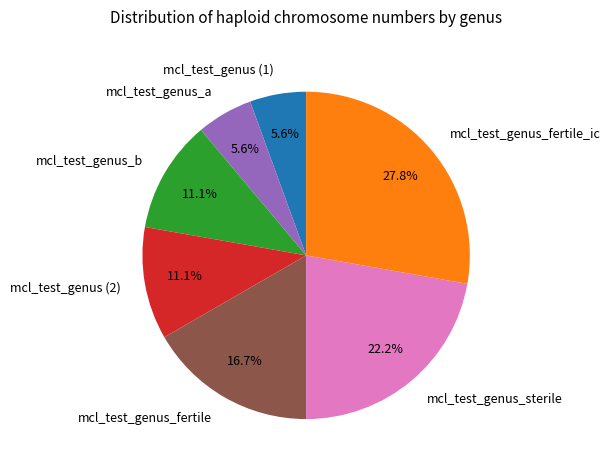

Does mcl_test_genus_fertile_ic represent more than half of the total?

No